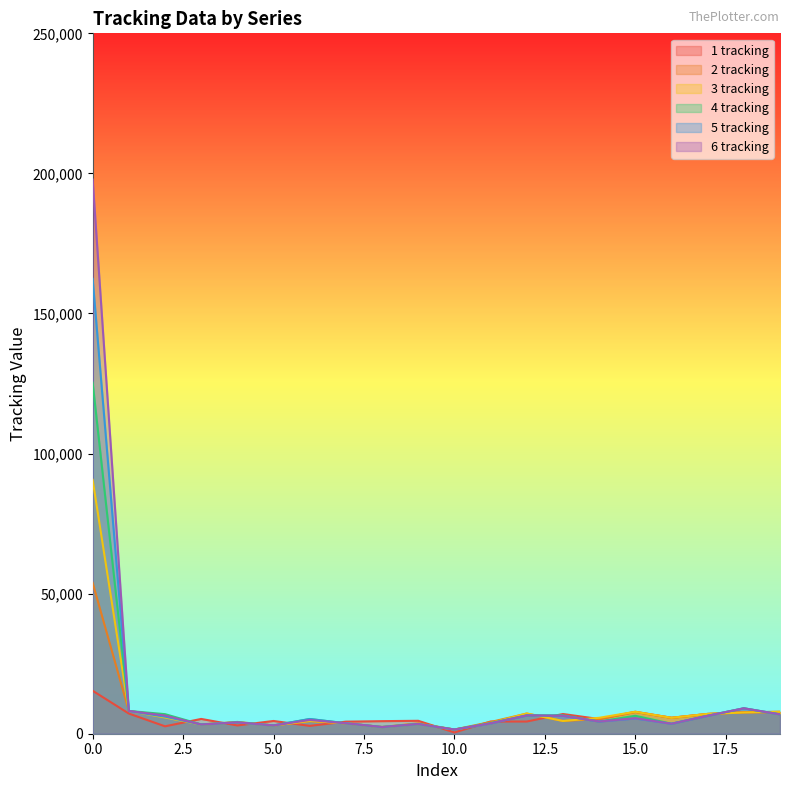

Read the 2 tracking value at 18, to the nearest 100.

7700